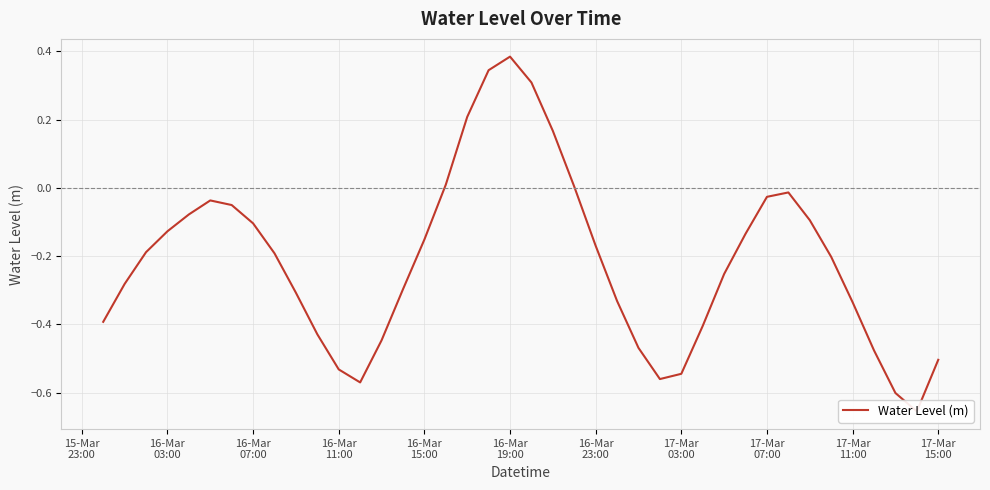

What is the greatest value displayed?

0.4